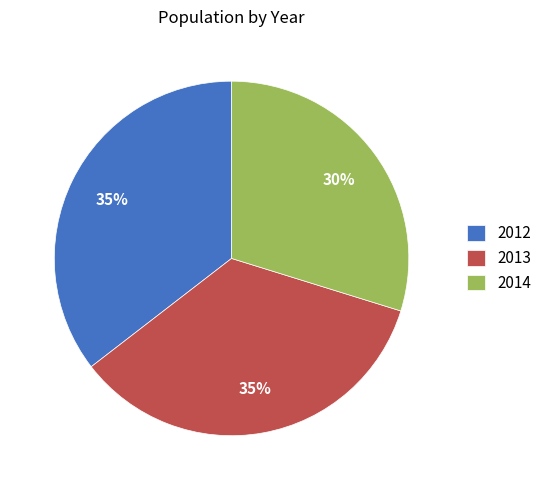

Is the sum of 2014 and 2012 greater than half?

Yes